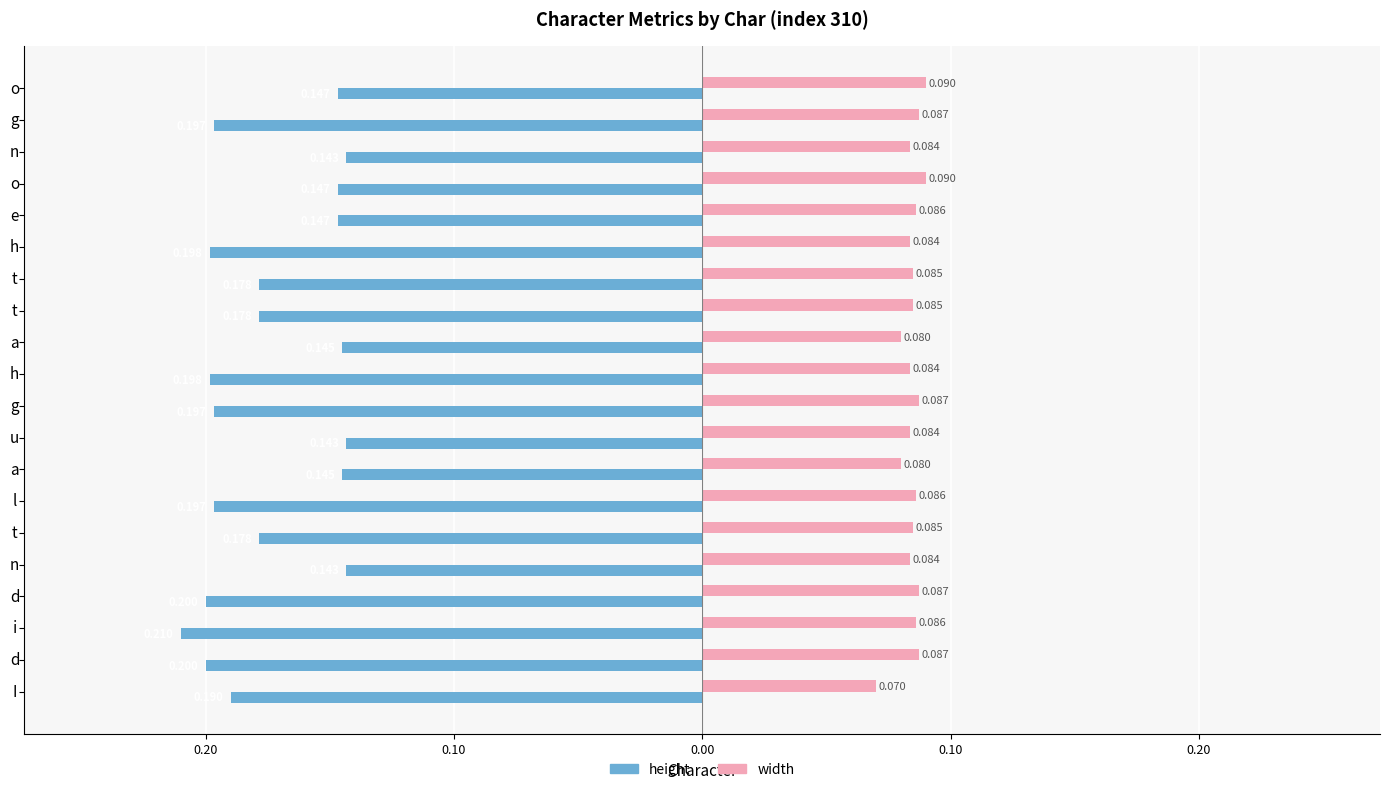

What are all the series names shown in the legend?

height, width